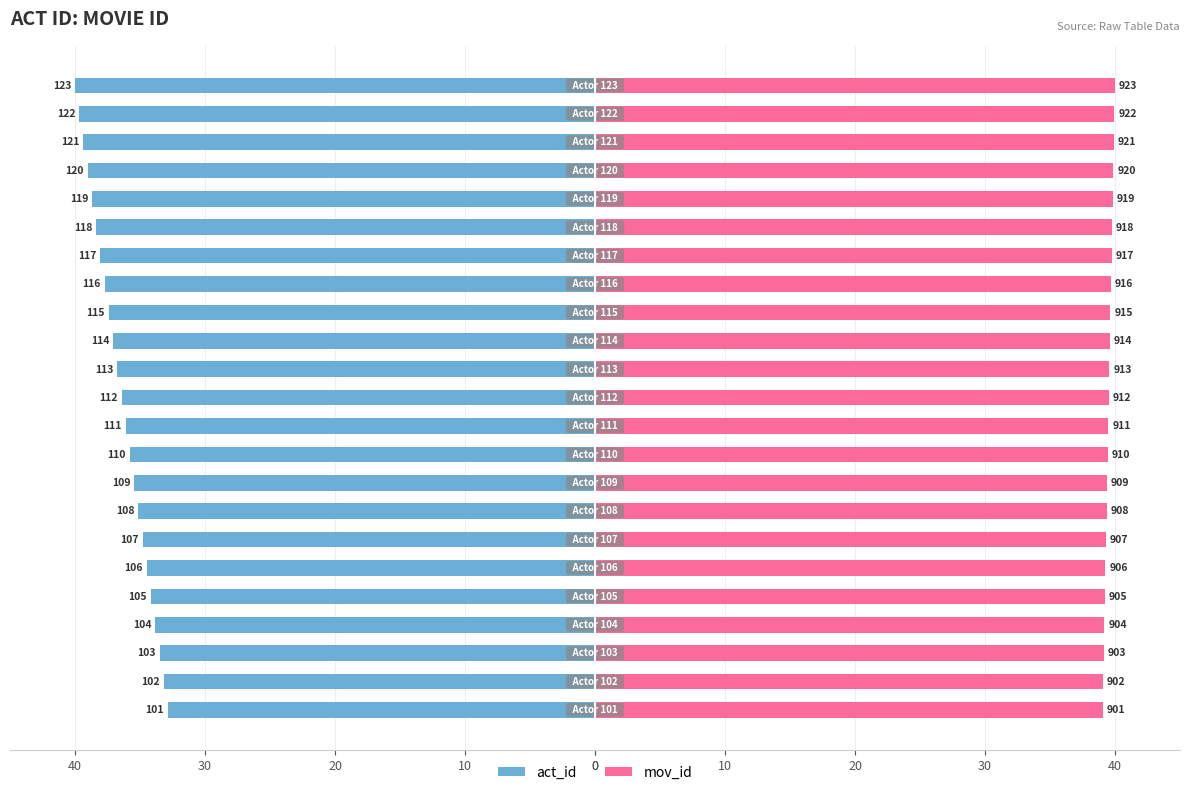

What is the difference between the mov_id values at 40 and 21?

0.7